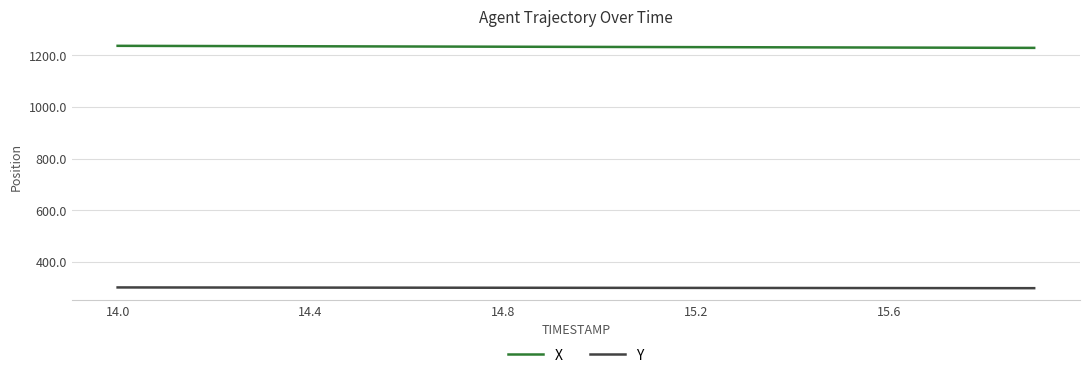

True or false: Y and X cross at least once.

False